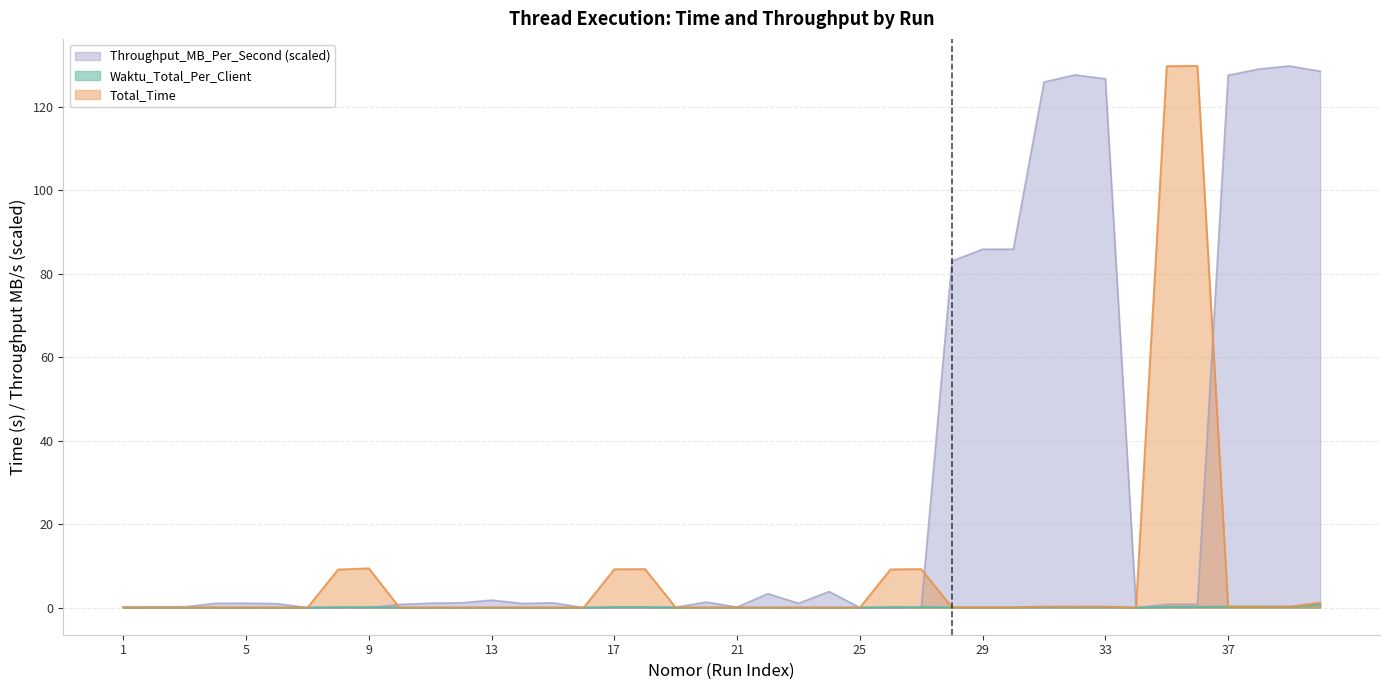

How many data points does each series have?

40